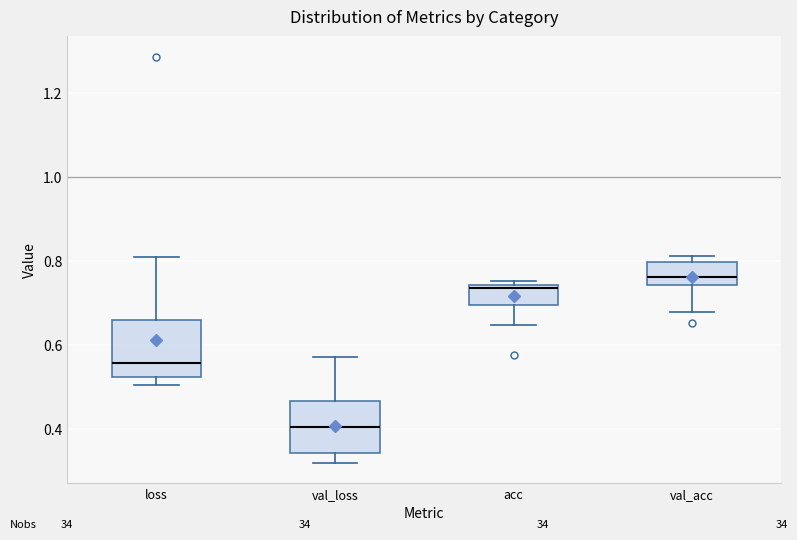

Reading left to right, transcribe this box plot: for each box, give where its median line is, the range the box spans, and where its two whiskers end, as read against the y-axis. The values are not printed on the chart, so give them approximately, as read against the axis.

loss: median 0.56, box 0.52 to 0.66, whiskers 0.50 to 0.80
val_loss: median 0.40, box 0.34 to 0.46, whiskers 0.32 to 0.58
acc: median 0.74 (just below the box's upper edge), box 0.70 to 0.74, whiskers 0.64 to 0.76
val_acc: median 0.76, box 0.74 to 0.80, whiskers 0.68 to 0.82